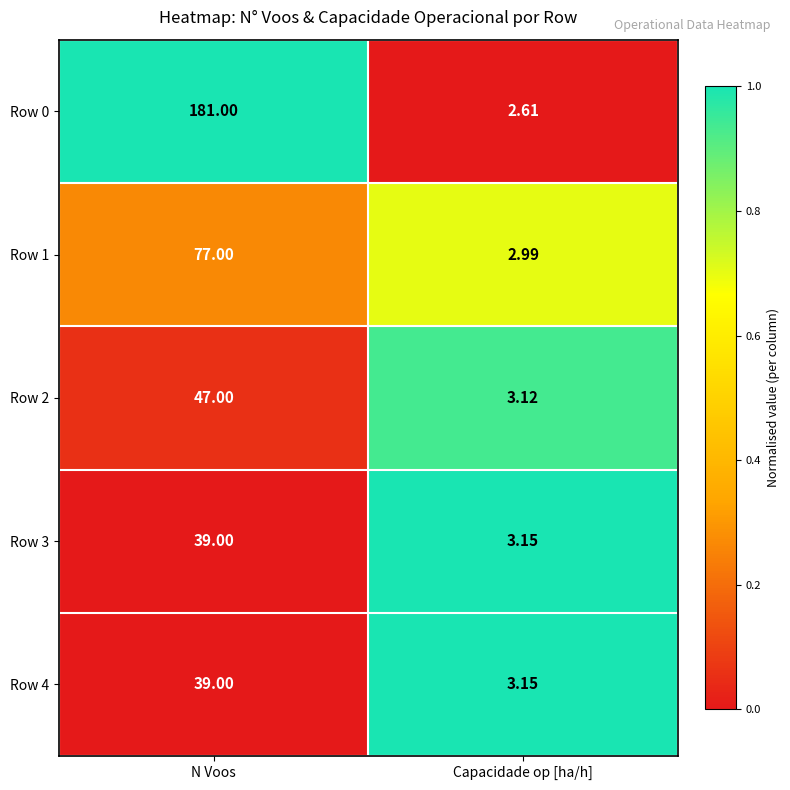

At which label is Row 1 closest to 39?

Capacidade op [ha/h]